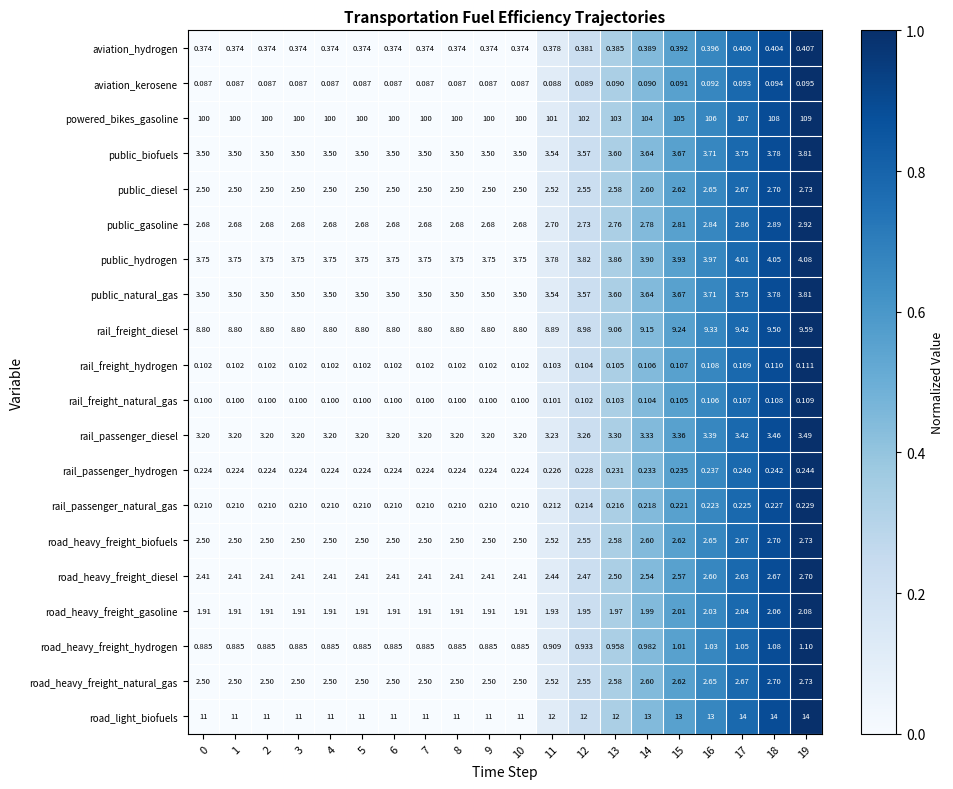

Which series has the largest total across all categories?

powered_bikes_gasoline